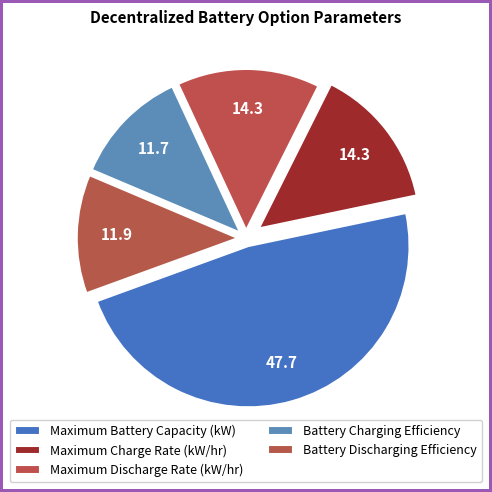

How many slices are in this pie chart?

5